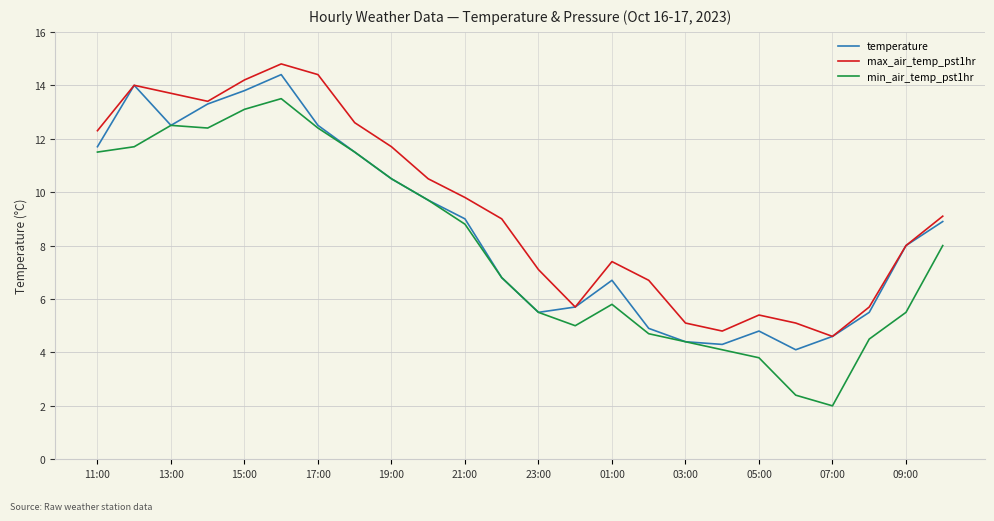

List the series in order of their peak value, highest first.

max_air_temp_pst1hr, temperature, min_air_temp_pst1hr